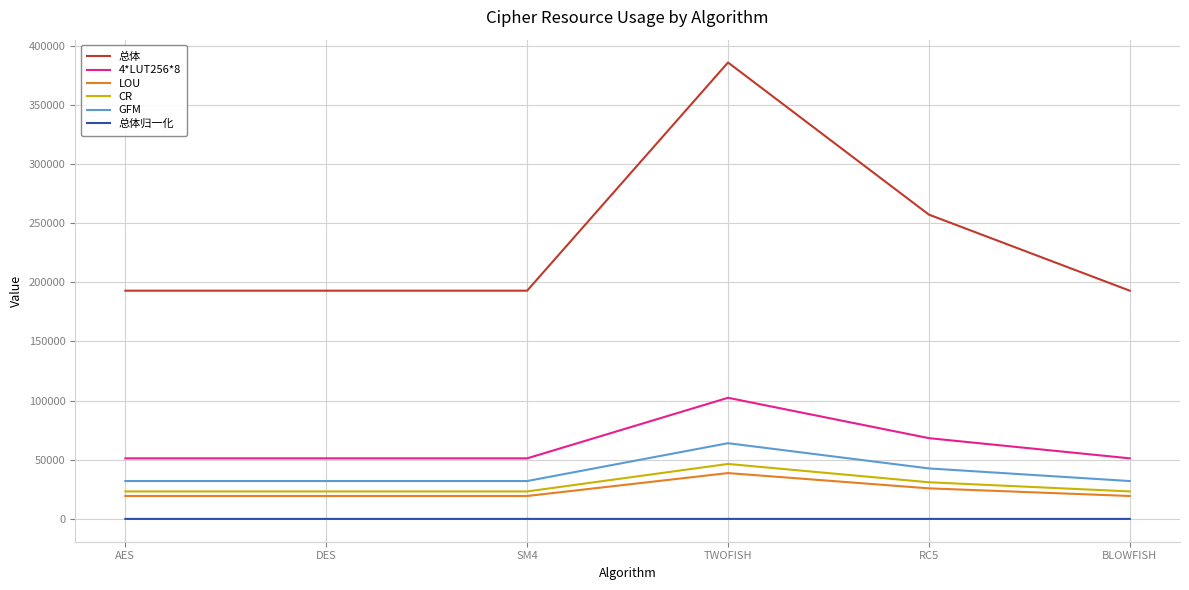

List the series in order of their peak value, highest first.

总体, 4*LUT256*8, GFM, CR, LOU, 总体归一化